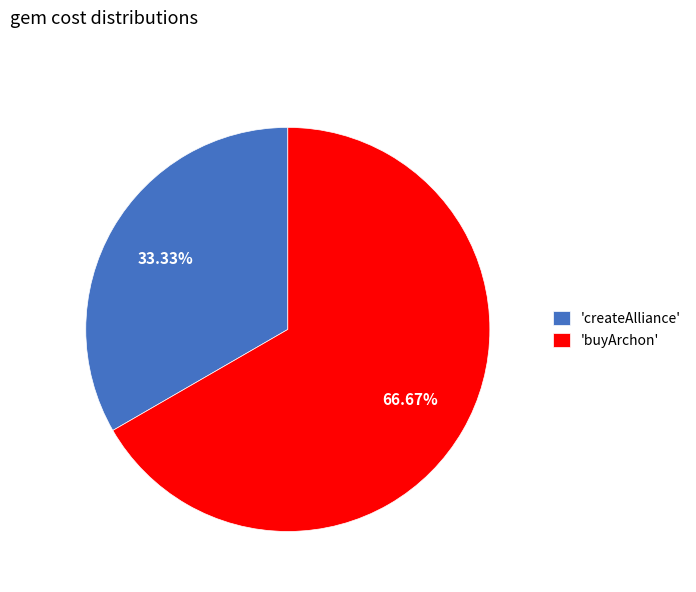

Combined, do 'buyArchon' and 'createAlliance' account for over 50%?

Yes